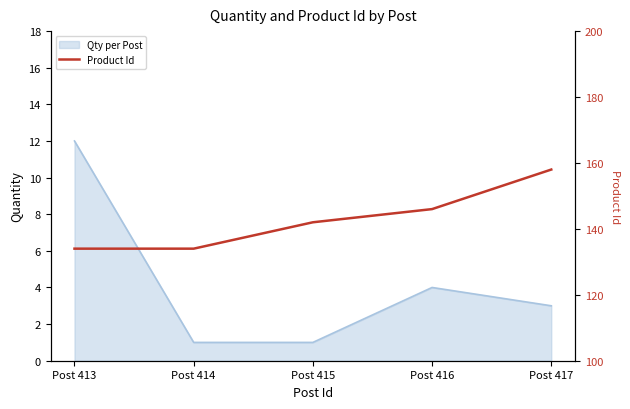

Count the number of values greater than 142.

2